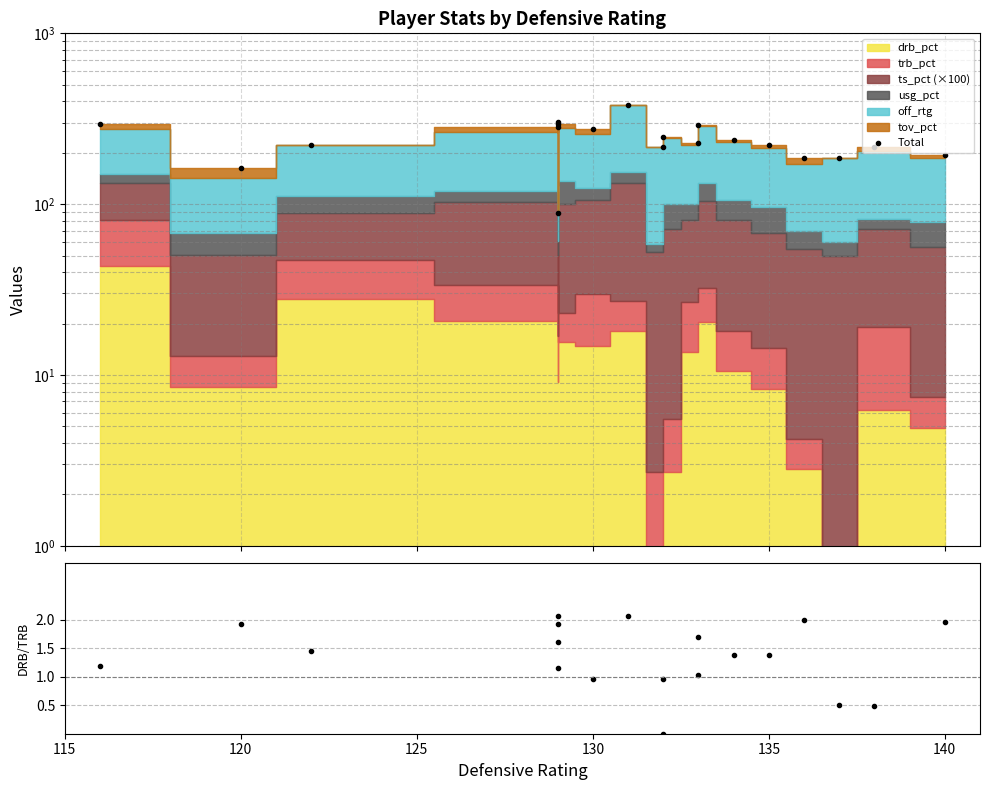

Reading left to right, extract all data points from this chart.

Total: 294.3	163.0	222.5	283.4	301.0	88.7	295.8	275.0	378.2	216.7	248.4	229.4	290.5	238.4	222.8	185.3	187.3	217.0	194.9
drb/trb ratio: 1.2	1.9	1.5	1.6	1.2	1.9	2.1	1.0	2.1	0.0	1.0	1.0	1.7	1.4	1.4	2.0	0.5	0.5	2.0